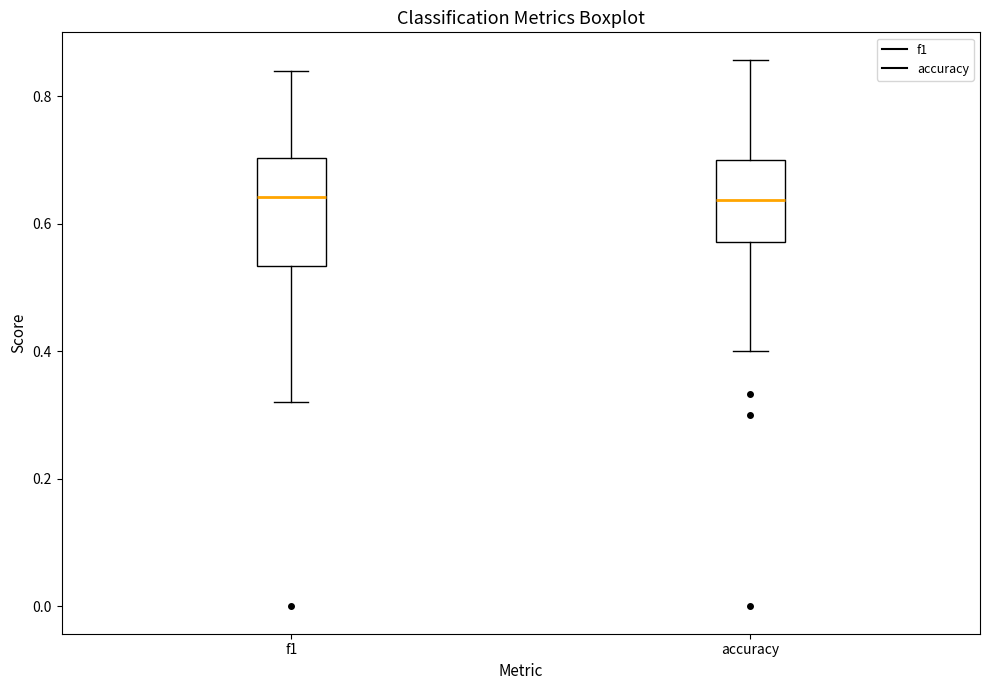

Where does the median line of the box for accuracy sit on the y-axis? The values are not printed on the chart, so give them approximately, as read against the axis.

0.64